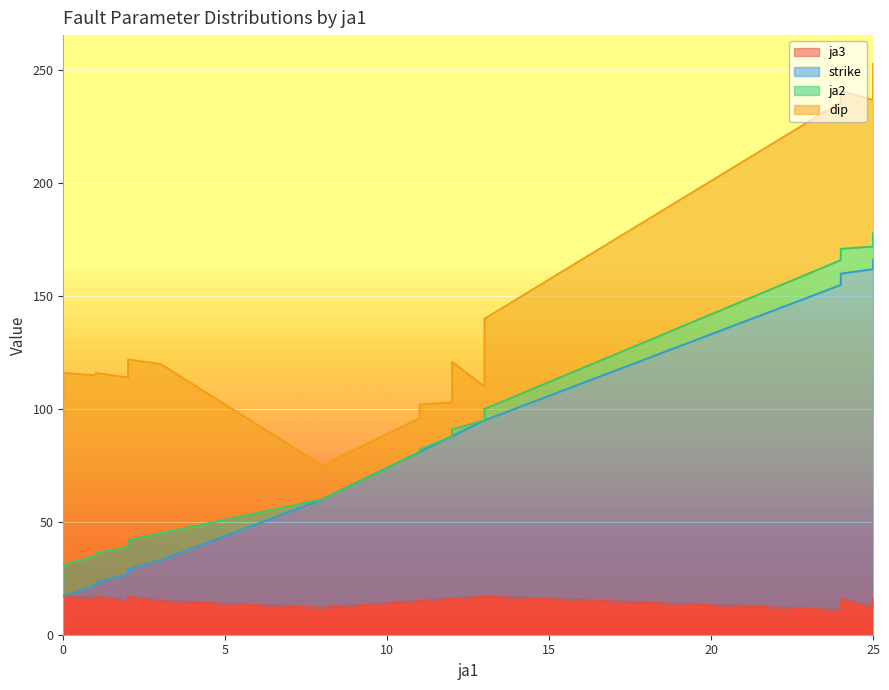

Which has a higher value, 2 or 2?

2